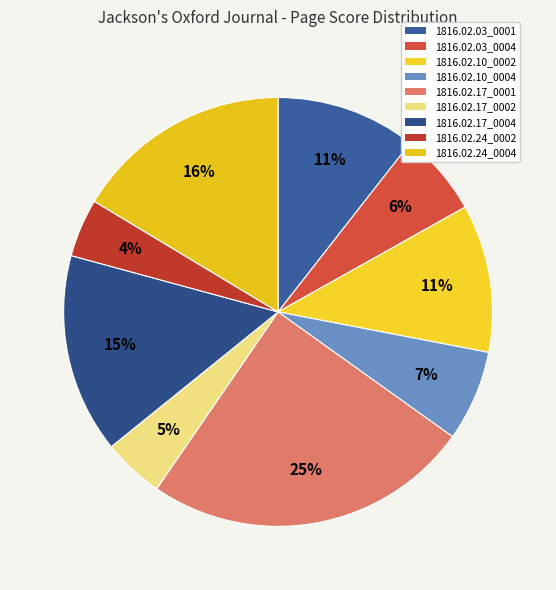

To the nearest percent, what is the combined percentage of 1816.02.10_0004 and 1816.02.10_0002?

18%